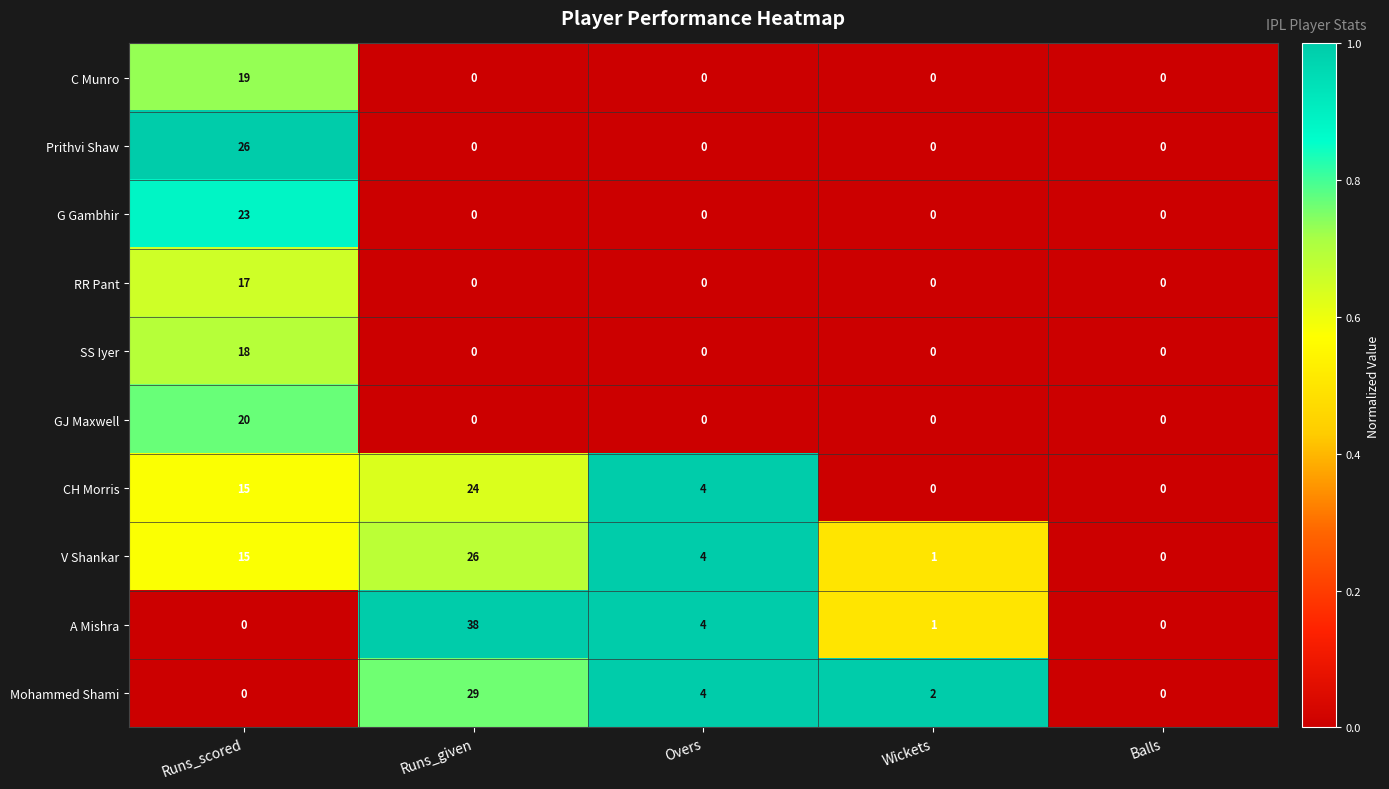

What is the difference between the Mohammed Shami values at Balls and Runs_given?

29